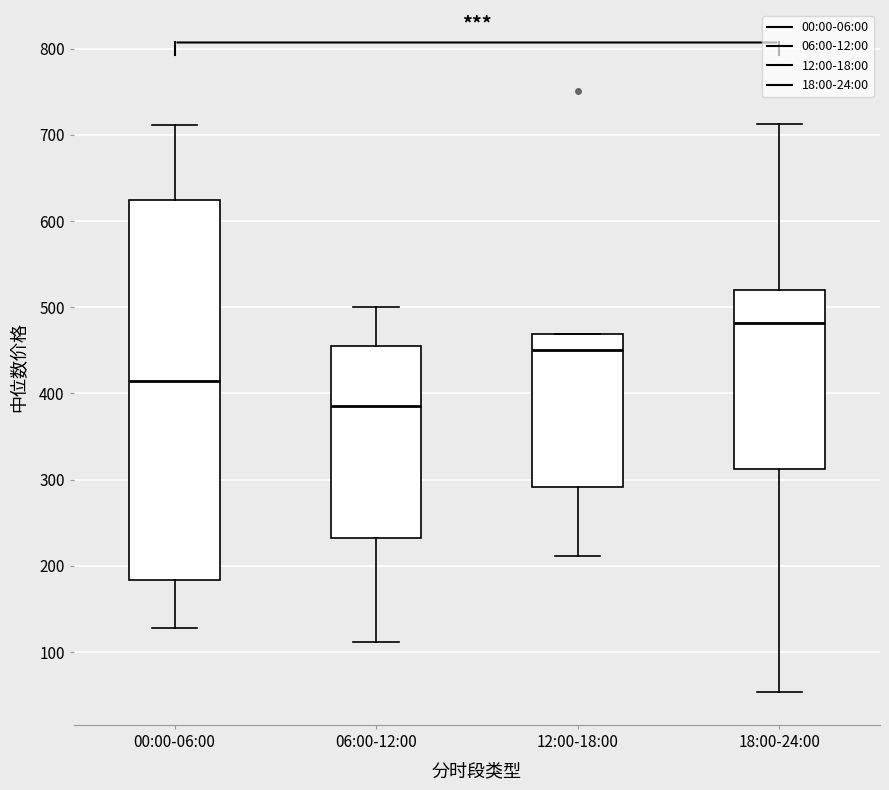

Which box is the tallest, from its lower edge to its upper edge?

00:00-06:00